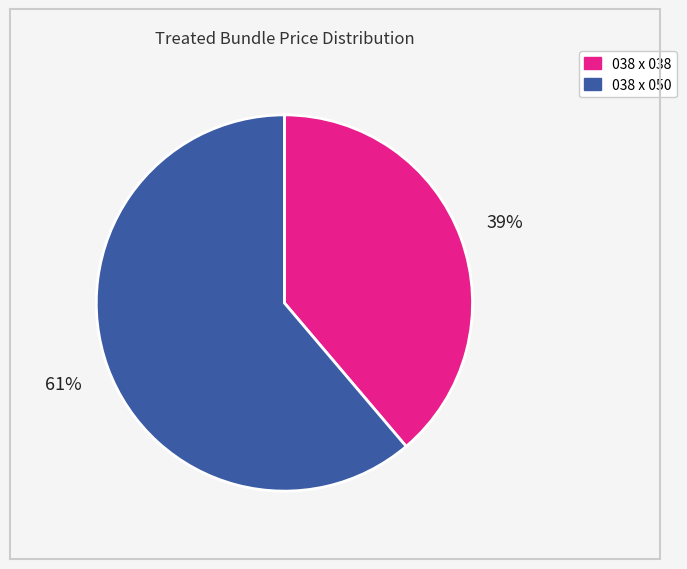

To the nearest percent, what is the difference between the largest and smallest slice percentages?

22%